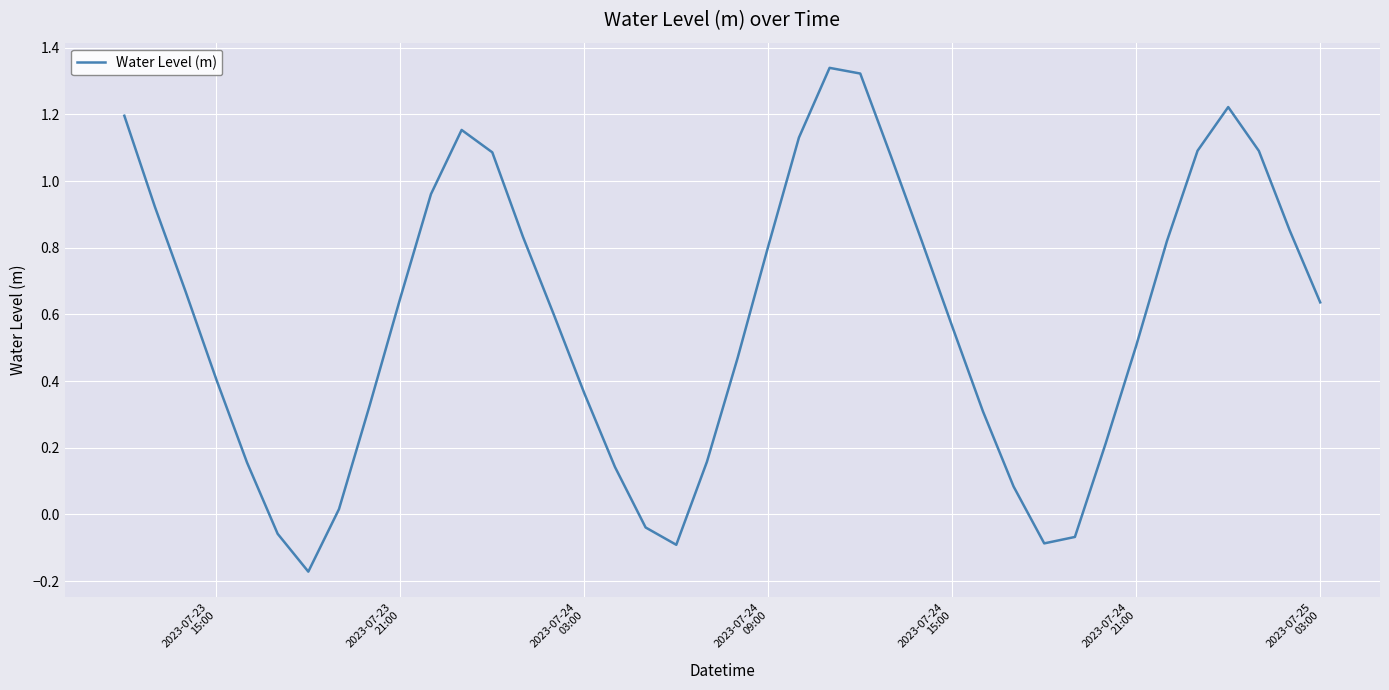

How many lines are shown in the chart?

1